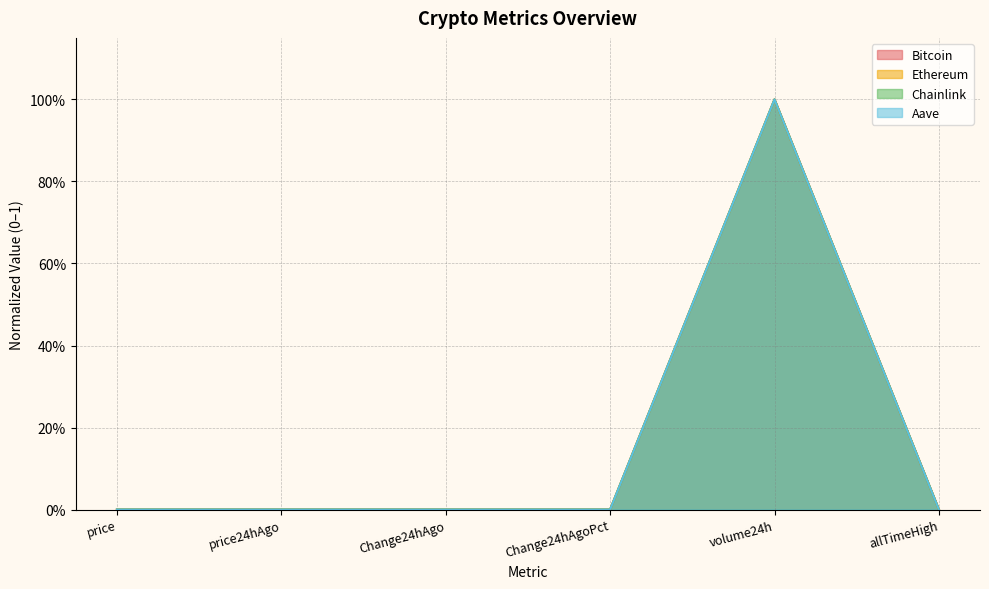

What is the total value across all series at volume24h?

4.0